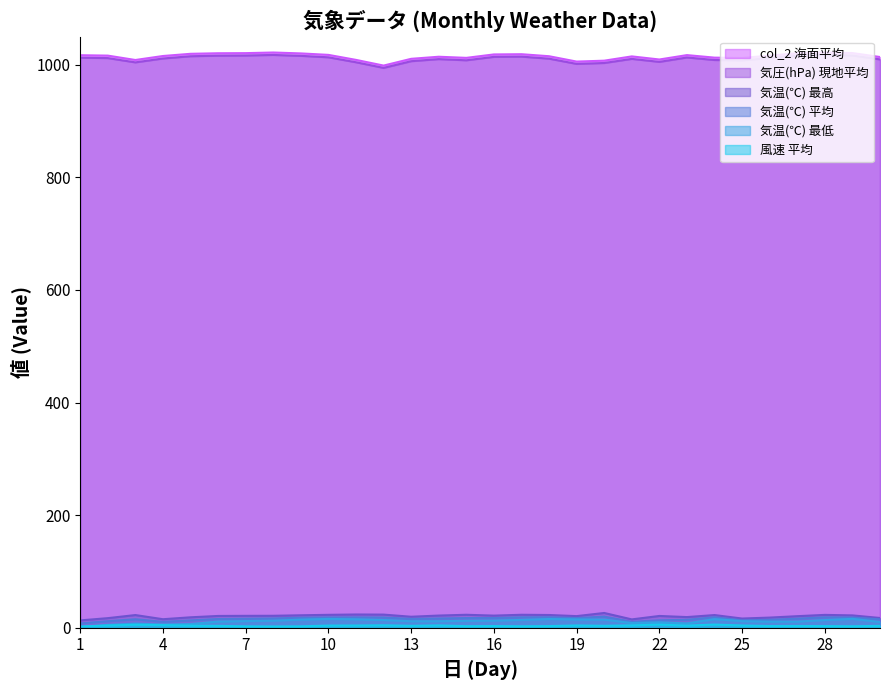

Between 24 and 5, which is larger?

5